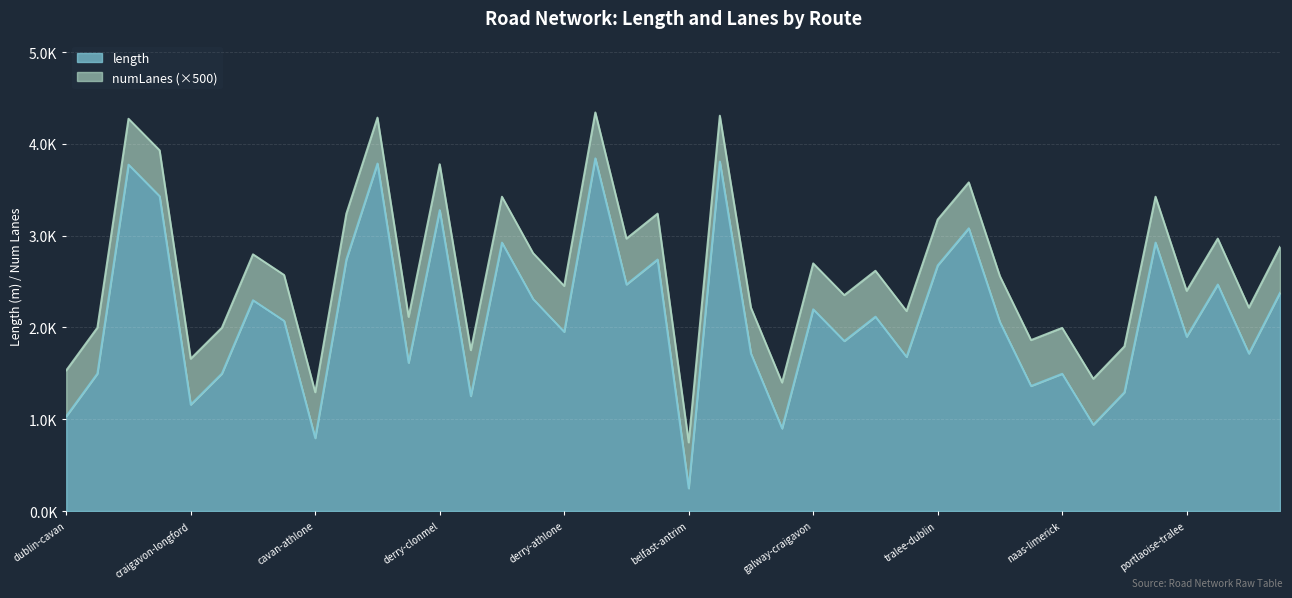

Where is the data nearest to the value 2045?

naas-cork